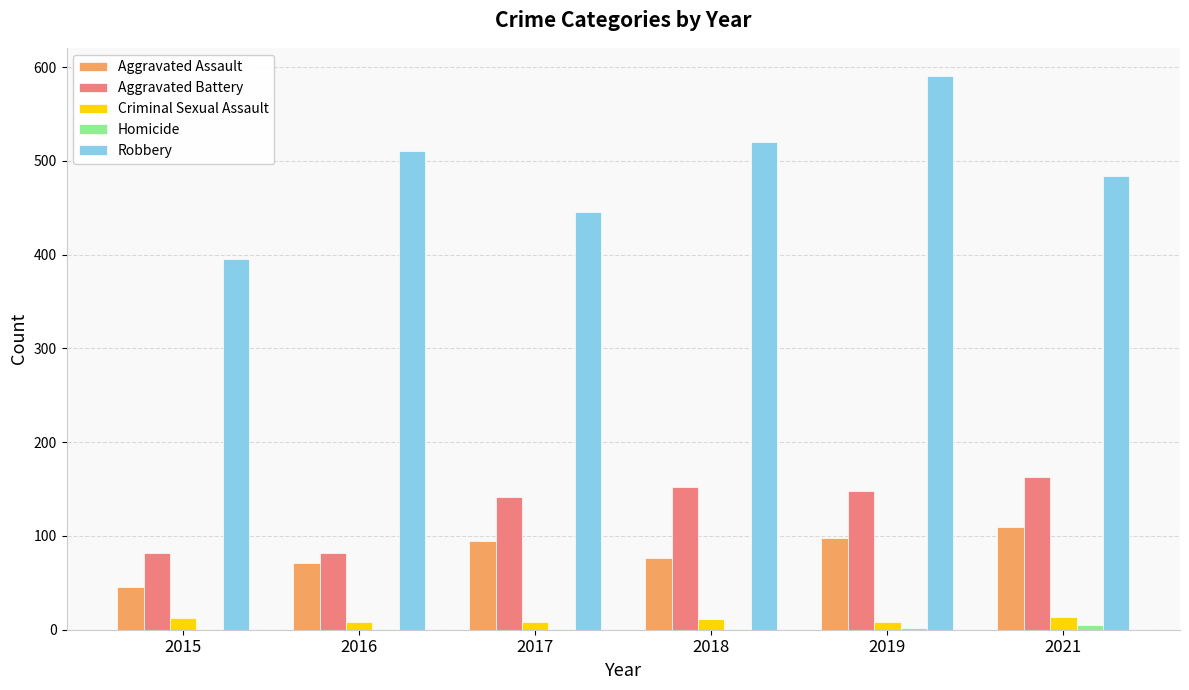

What is the sum of all Criminal Sexual Assault values?

61